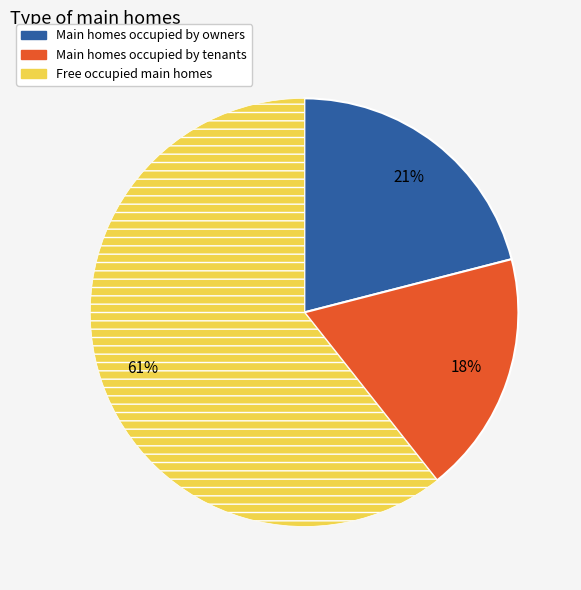

To the nearest percent, what is the average slice percentage?

33%